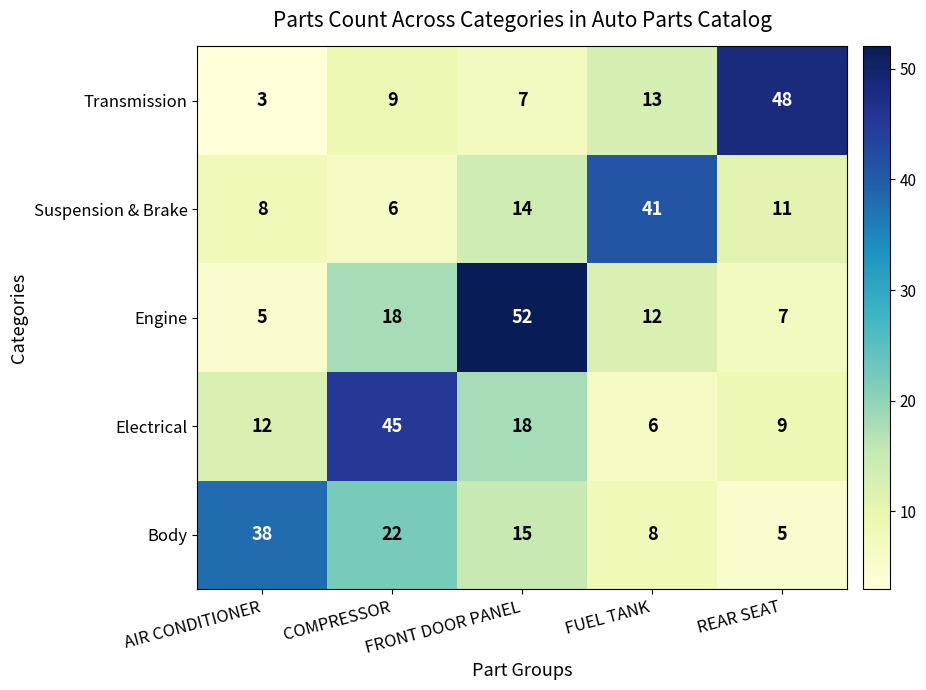

At which label is Electrical closest to 25?

FRONT DOOR PANEL